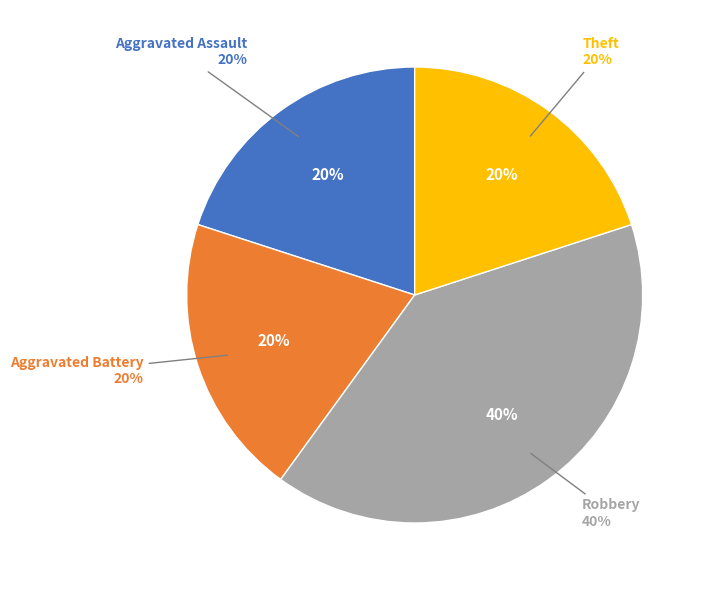

Does Aggravated Assault account for over 50% of the chart?

No